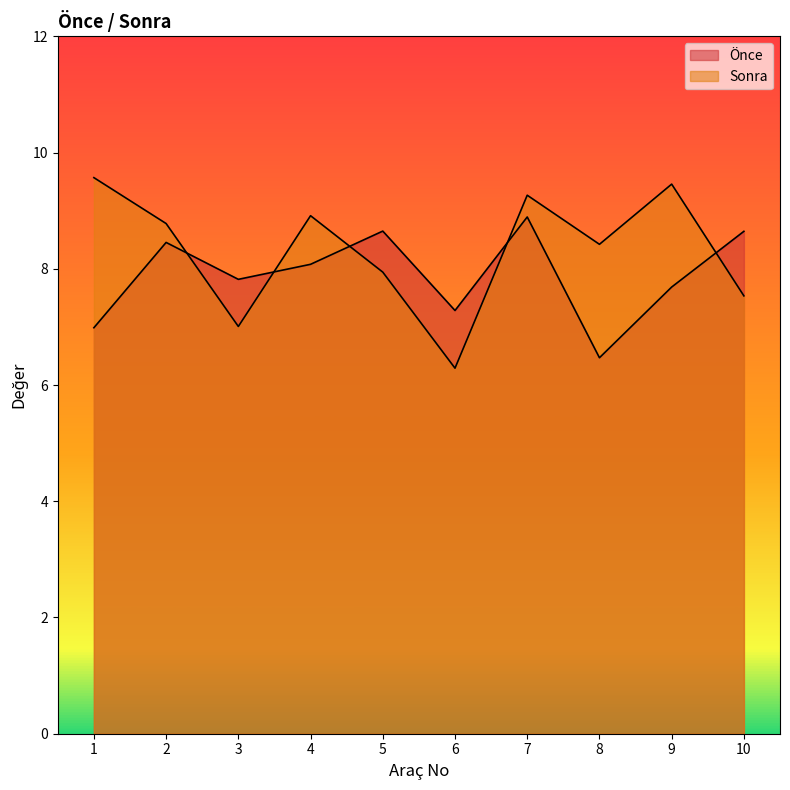

Where is Sonra nearest to the value 7?

3